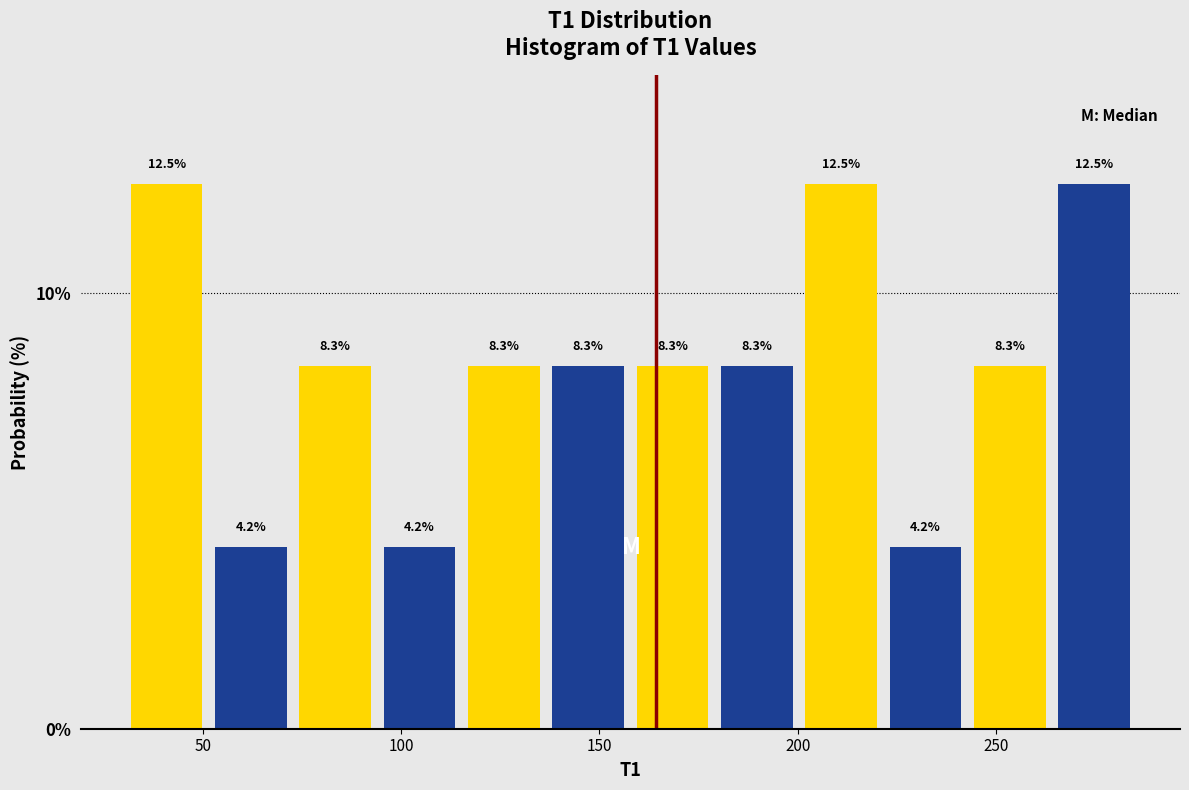

Reading left to right, transcribe this chart: for each bar, give the range it covers on the x-axis and its height. The bar edges are not printed on the chart, so give them approximately, as read against the axis.

30 to 50: 12.5
50 to 75: 4.2
75 to 95: 8.3
95 to 115: 4.2
115 to 135: 8.3
135 to 160: 8.3
160 to 180: 8.3
180 to 200: 8.3
200 to 220: 12.5
220 to 245: 4.2
245 to 265: 8.3
265 to 285: 12.5